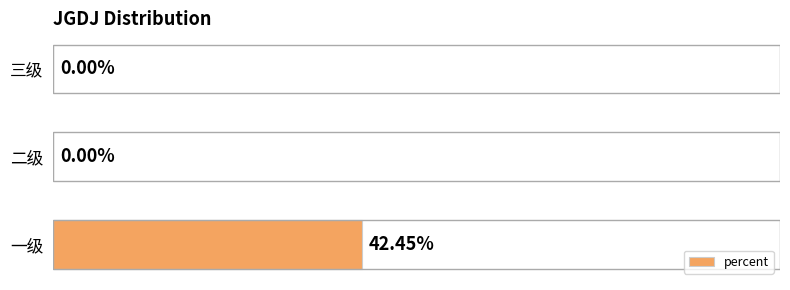

At which category does the chart reach its peak across all series?

一级